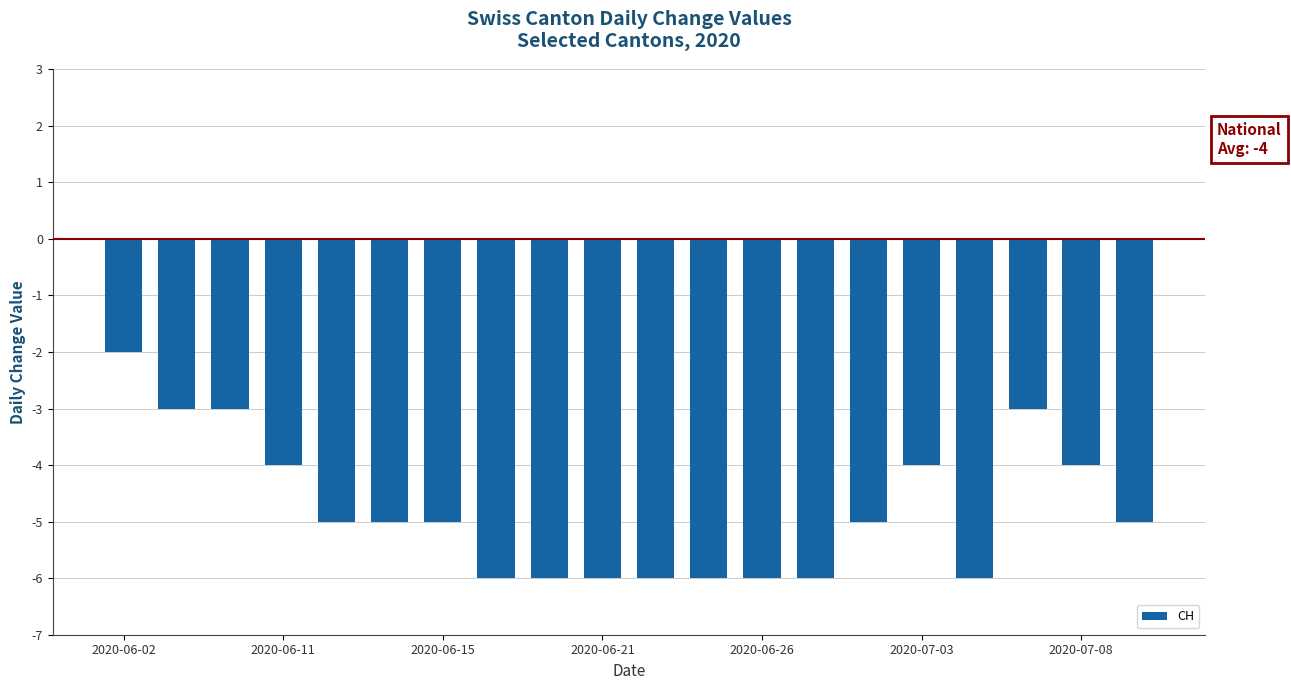

What is the value of the 5th bar from the left?

-5